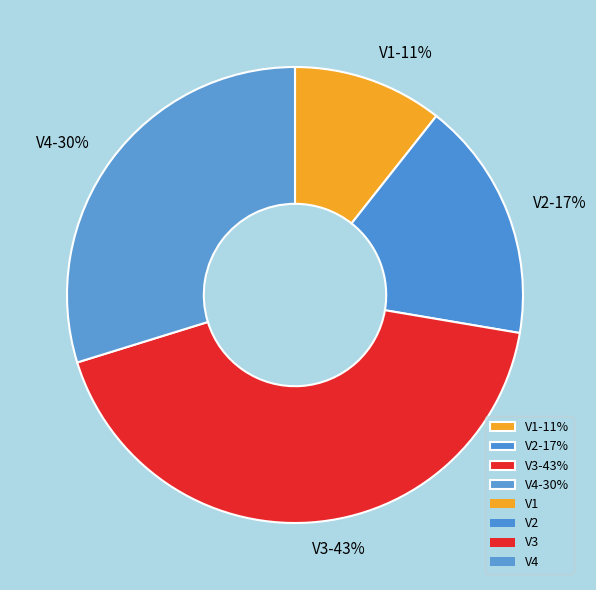

To the nearest percent, what is the difference between the largest and smallest slice percentages?

32%